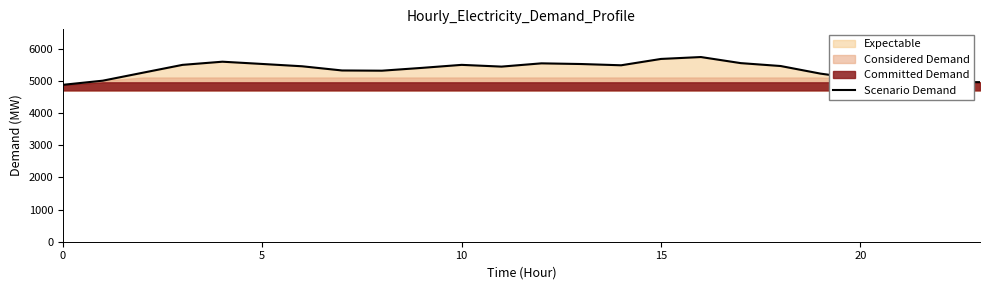

What is the ratio of the value at 15 to the value at 9?

1.1